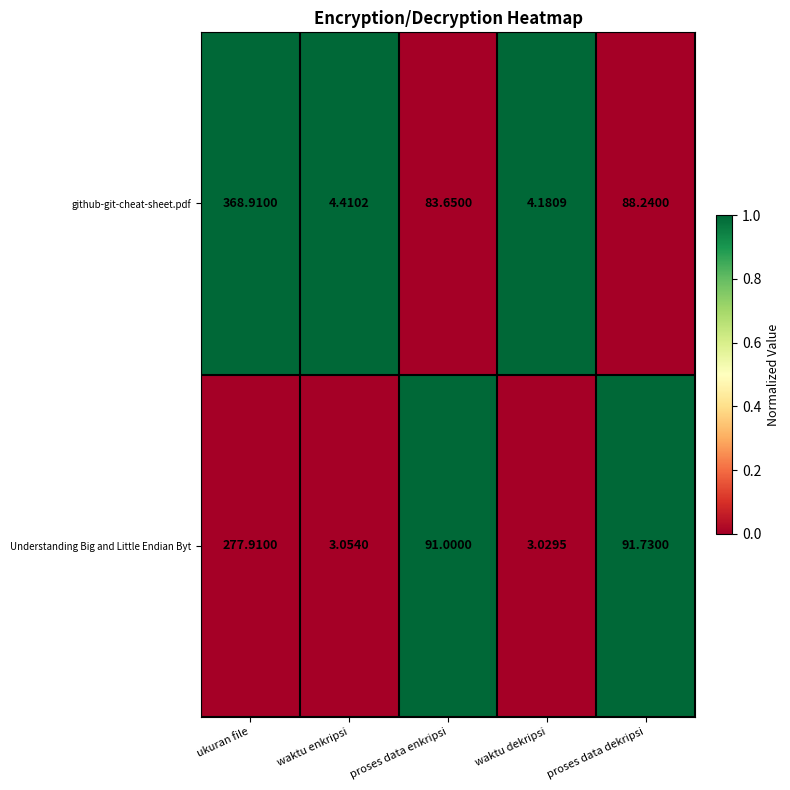

Rank the categories by Understanding Big and Little Endian Byt value from lowest to highest.

waktu dekripsi, waktu enkripsi, proses data enkripsi, proses data dekripsi, ukuran file